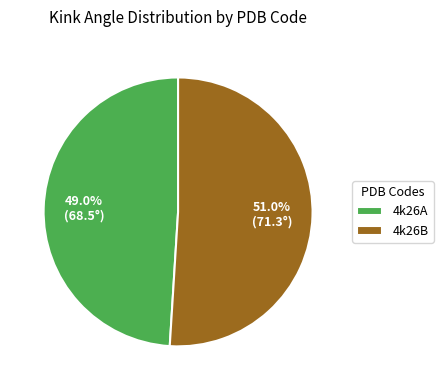

To the nearest percent, what is the difference between the 4k26A and 4k26B slice percentages?

2%